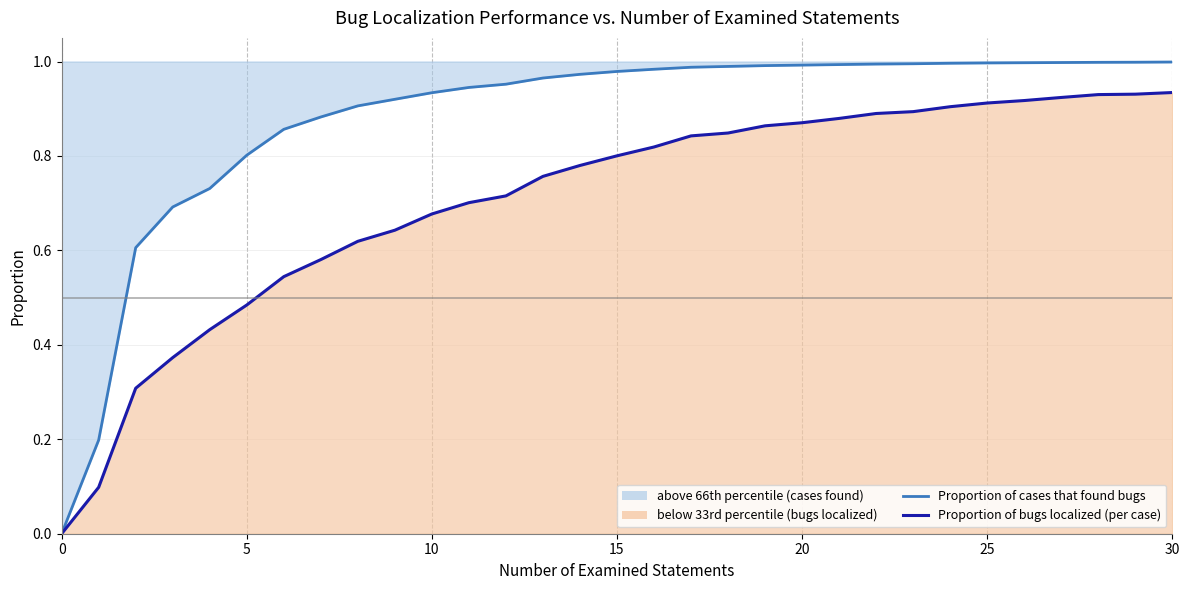

What value does the Proportion of cases that found bugs series have at 29?

1.0